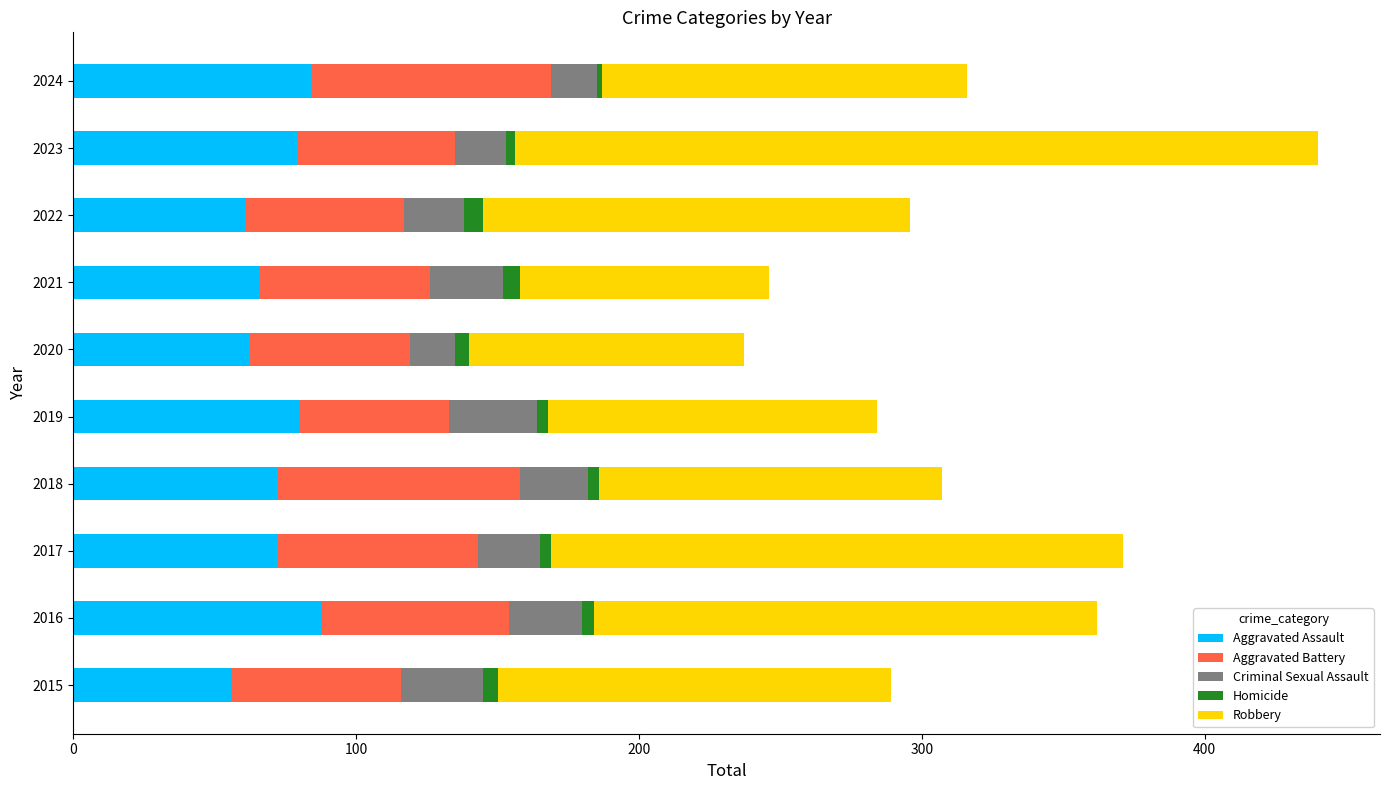

At which category is the sum across all series the highest?

2023